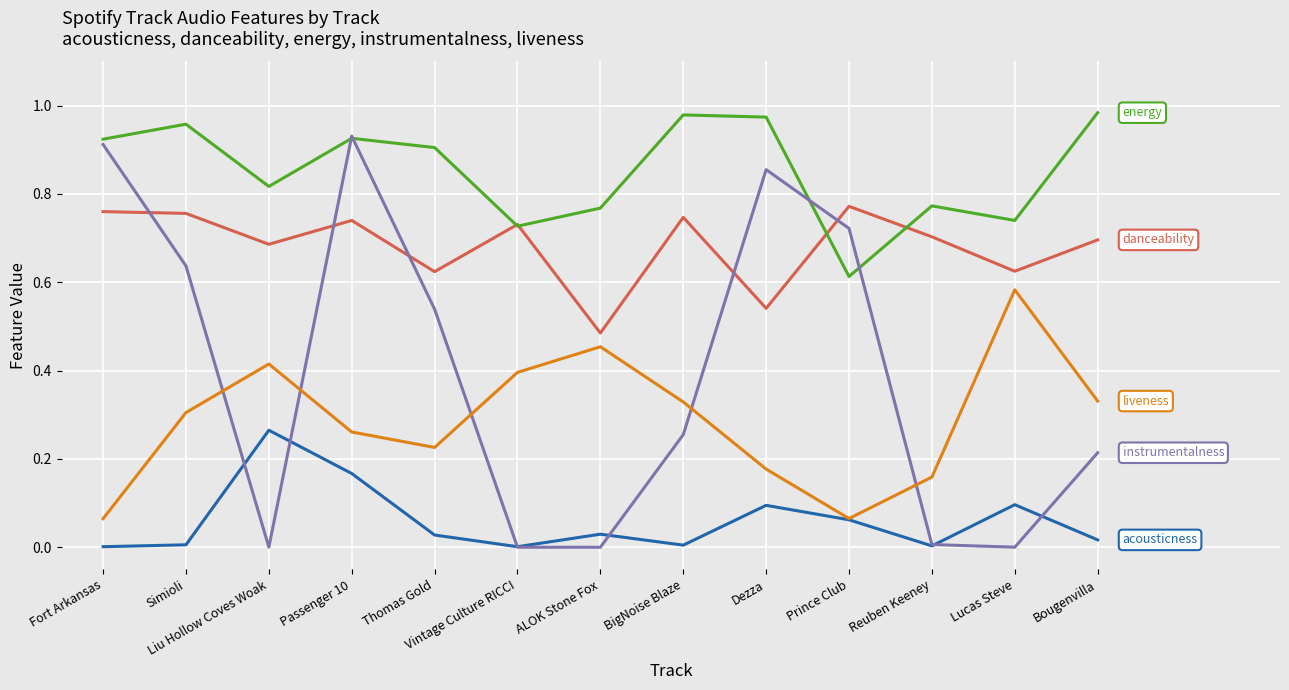

At which category is the sum across all series the highest?

Passenger 10